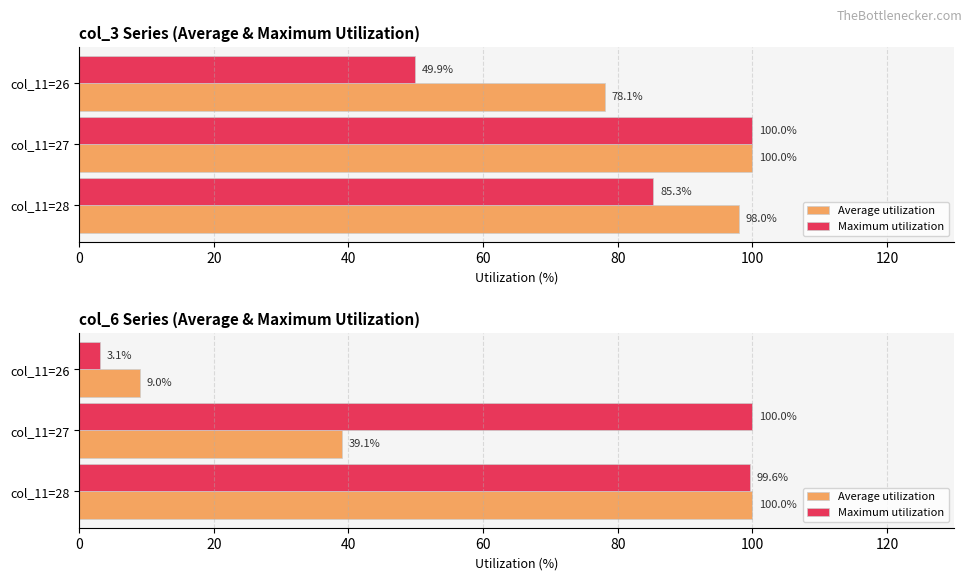

How many groups of bars are there?

3